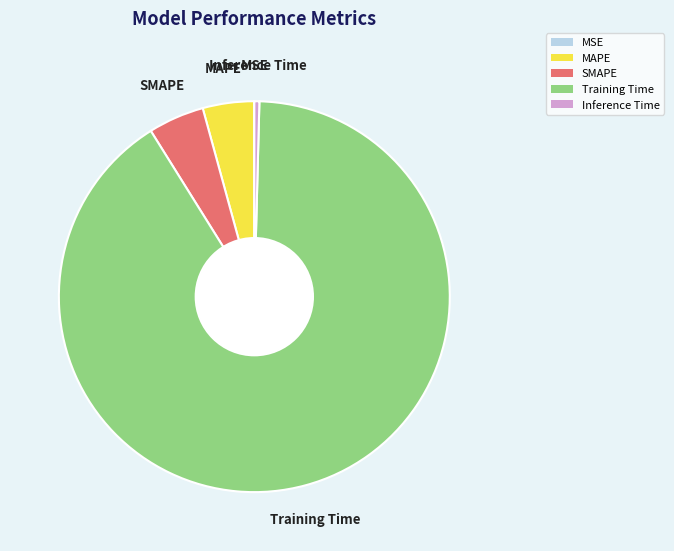

Which slice is the largest?

Training Time